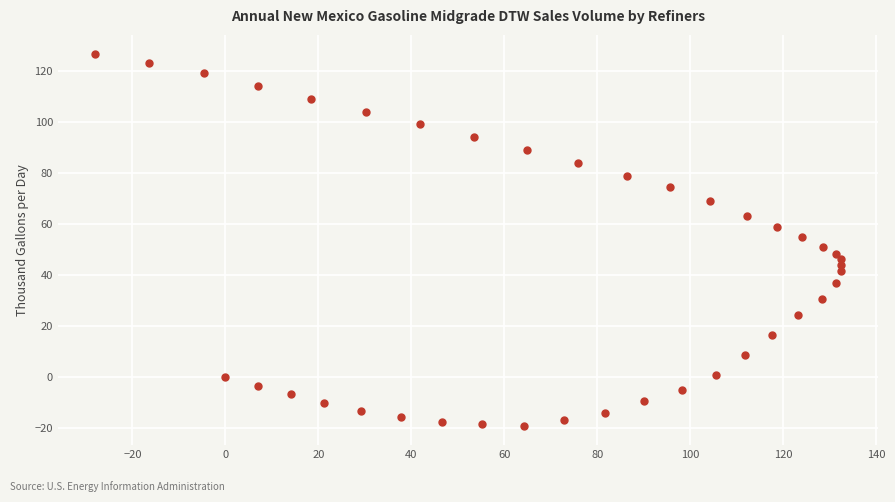

What is the range of Y values (max minus min)?

146.2